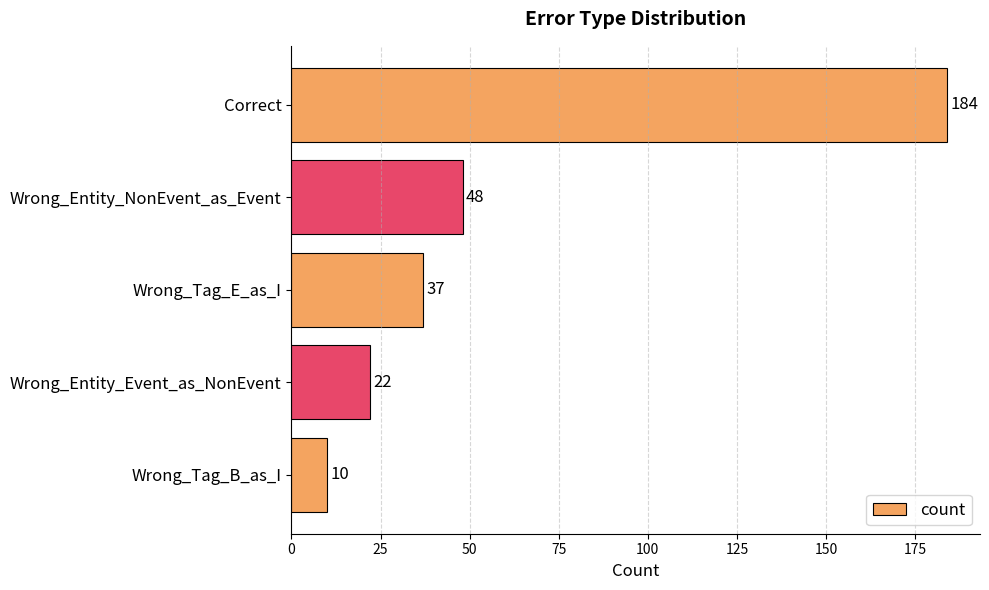

List the labels in order of value, largest first.

Correct, Wrong_Entity_NonEvent_as_Event, Wrong_Tag_E_as_I, Wrong_Entity_Event_as_NonEvent, Wrong_Tag_B_as_I